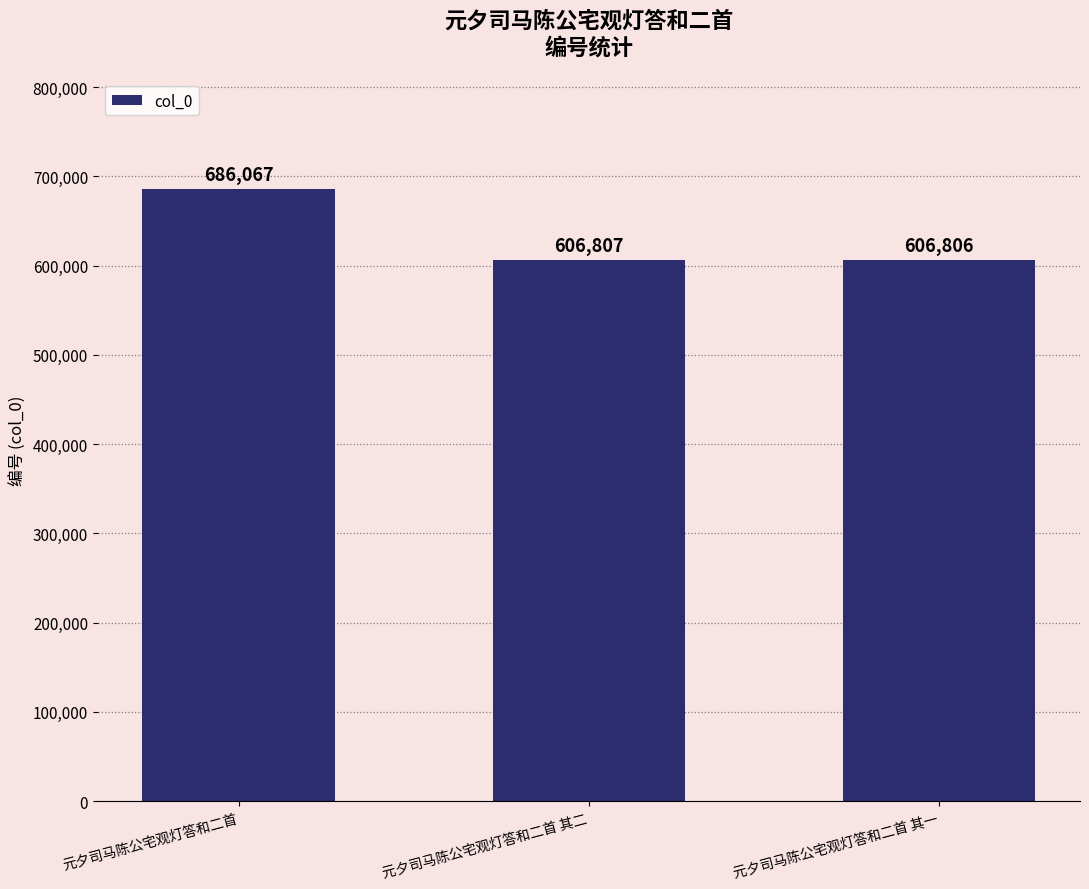

Reading left to right, transcribe all the data shown in this chart.

元夕司马陈公宅观灯答和二首=686067	元夕司马陈公宅观灯答和二首 其二=606807	元夕司马陈公宅观灯答和二首 其一=606806